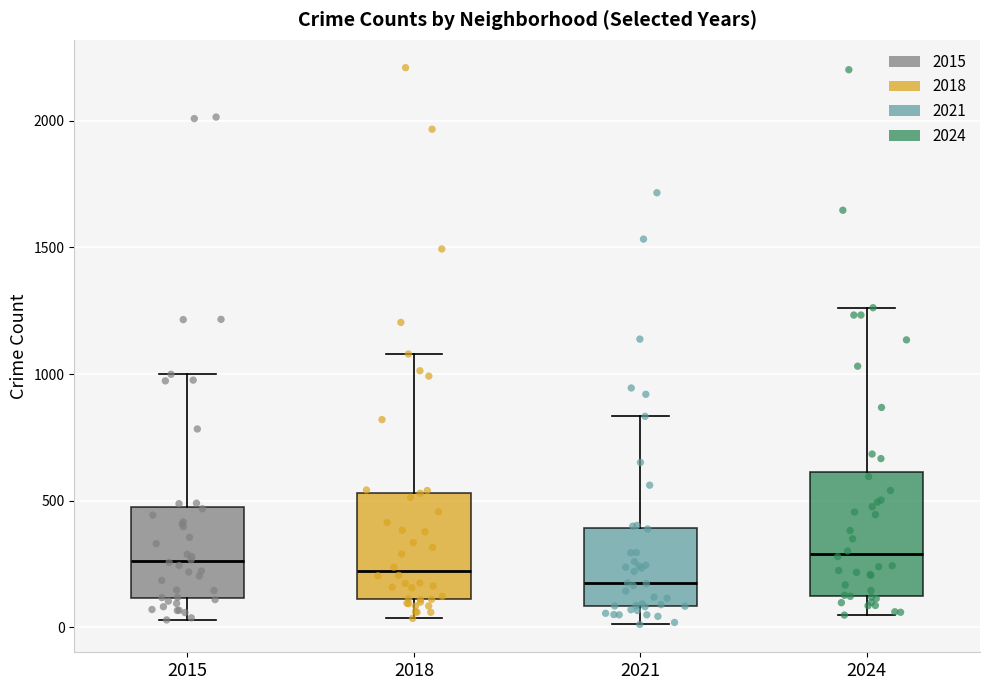

Where does the lower whisker of the box at x = 2015 end on the y-axis? The values are not printed on the chart, so give them approximately, as read against the axis.

50